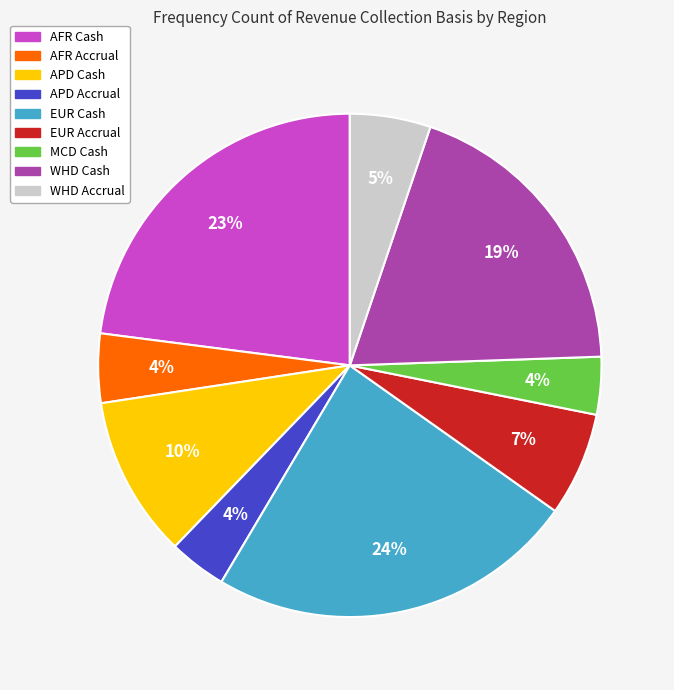

True or false: APD Accrual accounts for 4% of the total.

True